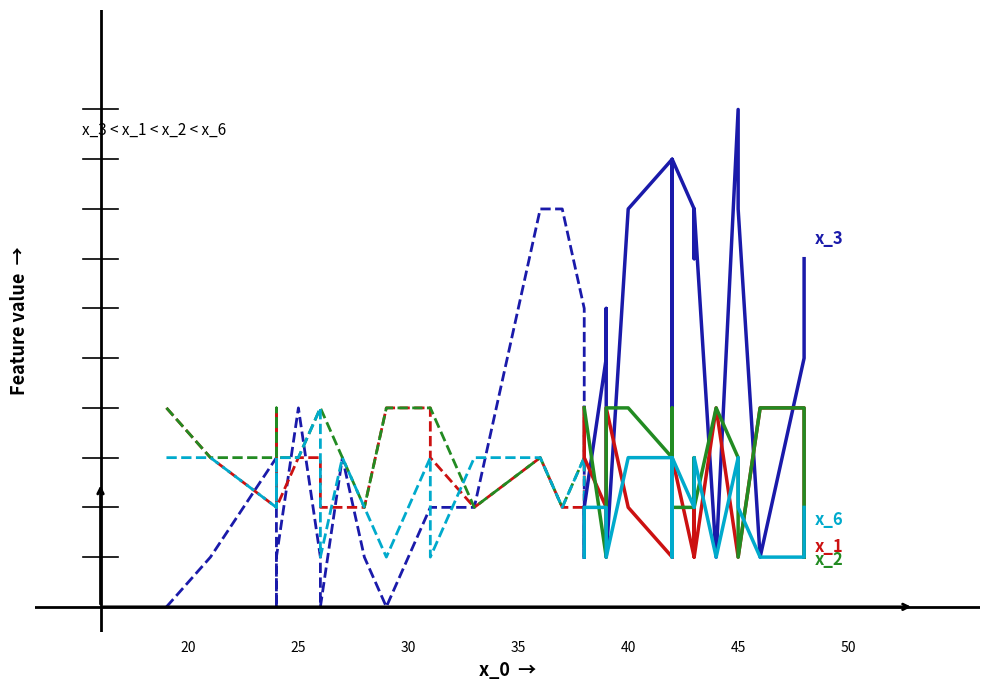

Is this an area chart (filled region under the line)?

No